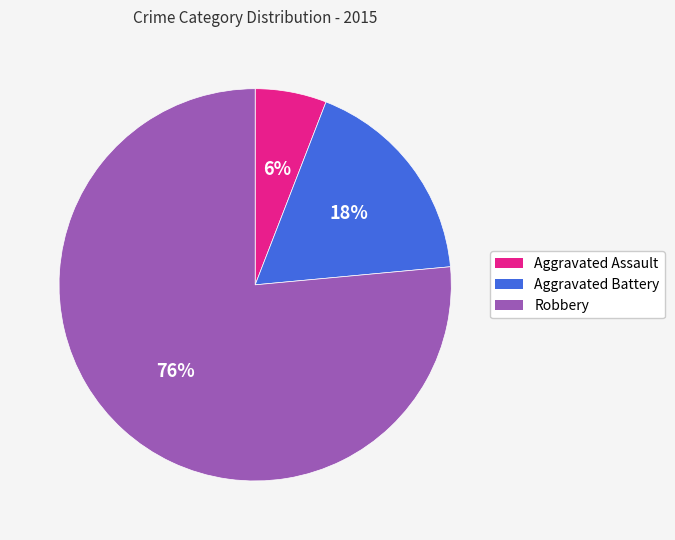

Is there any slice that represents more than half of the pie?

Yes